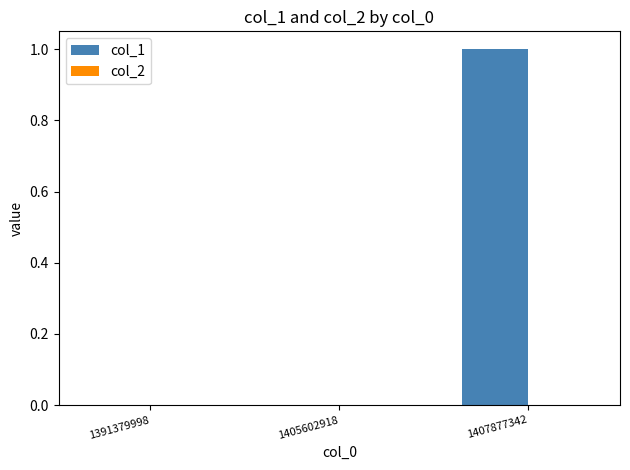

Which has a higher value, 1405602918 or 1407877342?

1407877342